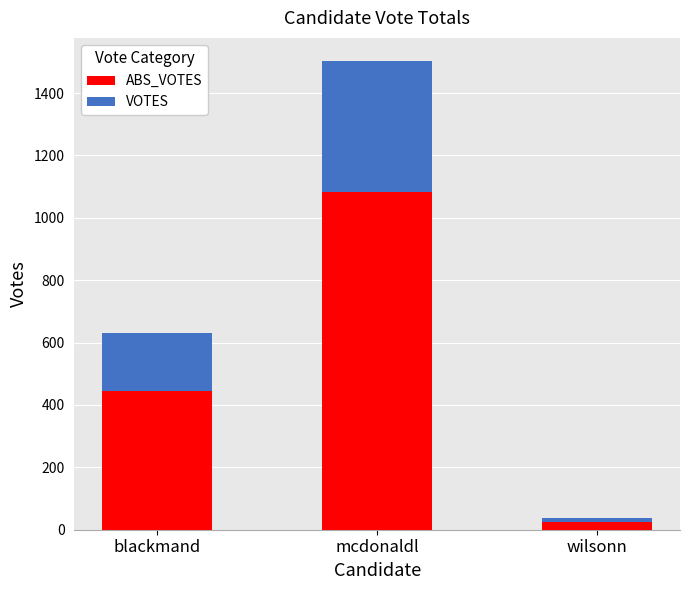

What is the total value across all series at mcdonaldl?

1502